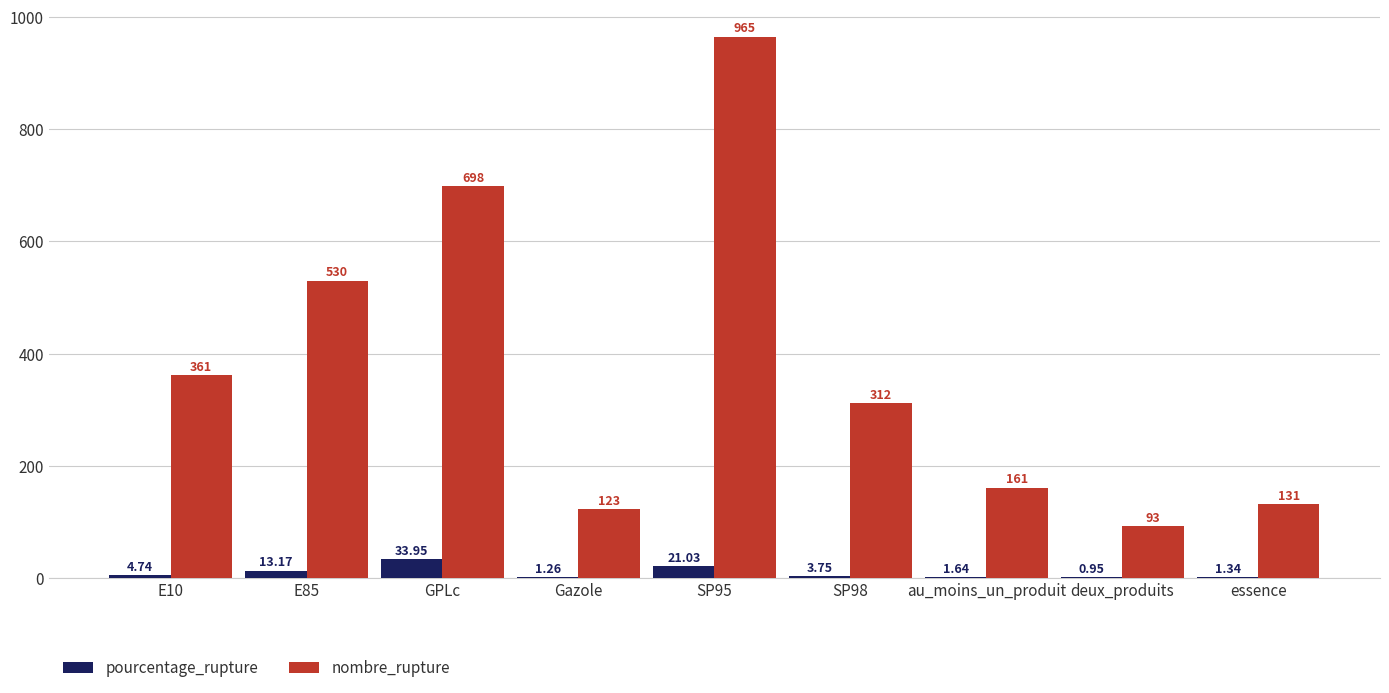

What is the sum of the nombre_rupture values at deux_produits and au_moins_un_produit?

254.0